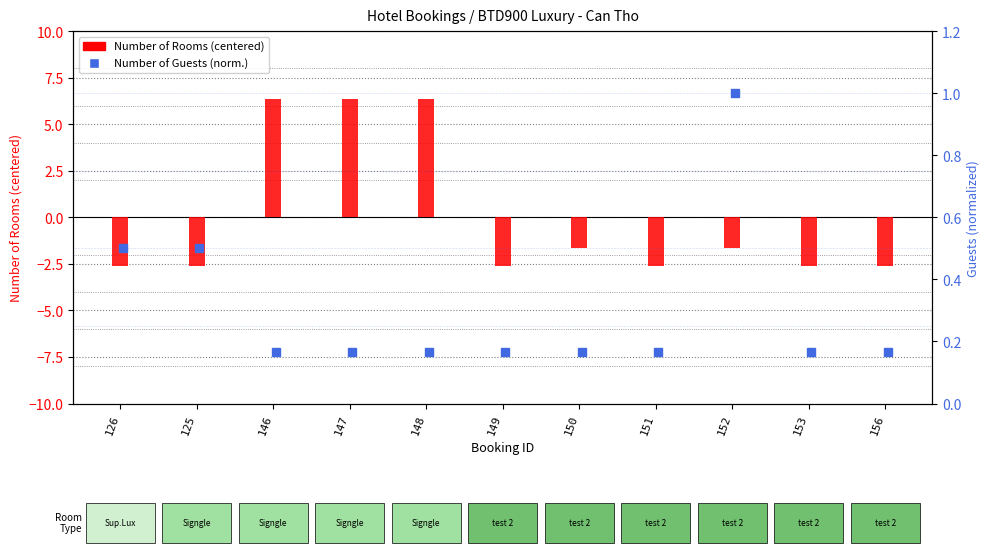

What is the maximum value shown in the chart?

6.4